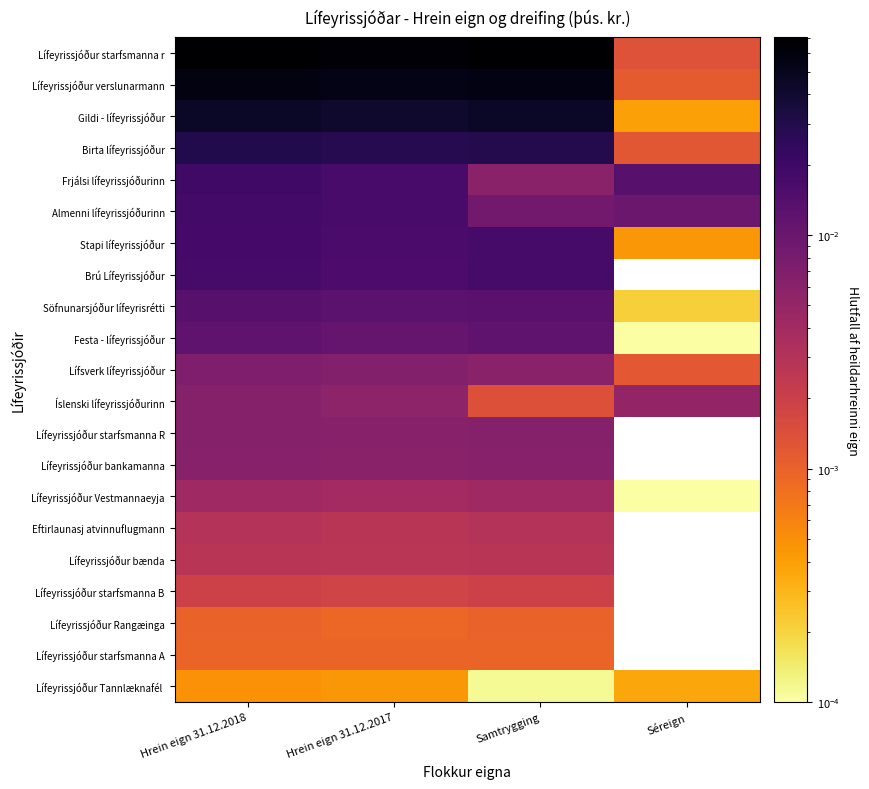

Rank the series at Samtrygging from lowest to highest value.

Lífeyrissjóður Tannlæknafél, Lífeyrissjóður starfsmanna A, Lífeyrissjóður Rangæinga, Íslenski lífeyrissjóðurinn, Lífeyrissjóður starfsmanna B, Lífeyrissjóður bænda, Eftirlaunasj atvinnuflugmann, Lífeyrissjóður Vestmannaeyja, Frjálsi lífeyrissjóðurinn, Lífsverk lífeyrissjóður, Lífeyrissjóður bankamanna, Lífeyrissjóður starfsmanna R, Almenni lífeyrissjóðurinn, Festa - lífeyrissjóður, Söfnunarsjóður lífeyrisrétti, Stapi lífeyrissjóður, Brú Lífeyrissjóður, Birta lífeyrissjóður, Gildi - lífeyrissjóður, Lífeyrissjóður verslunarmann, Lífeyrissjóður starfsmanna r